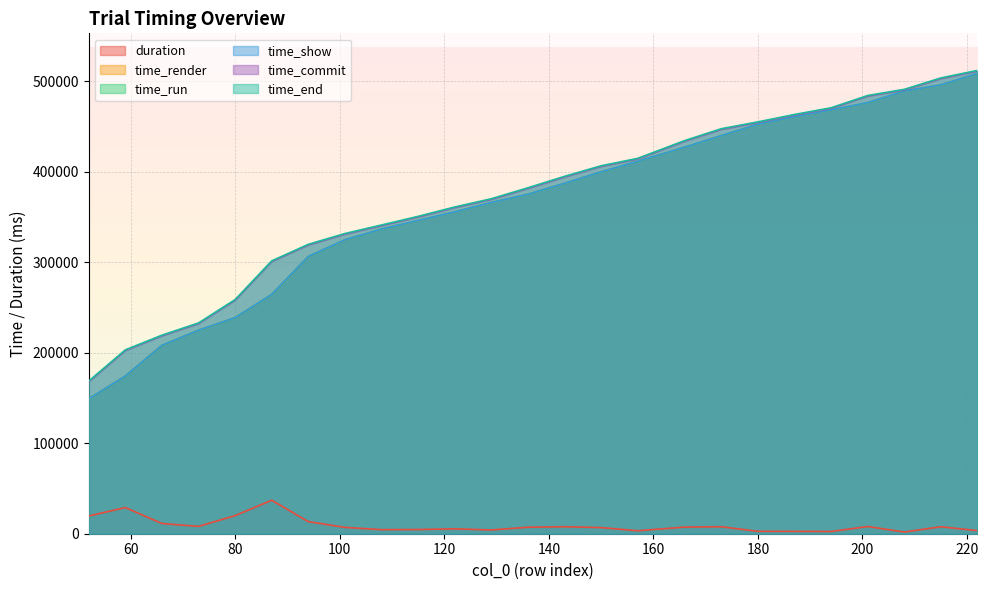

True or false: time_commit and duration cross at least once.

False